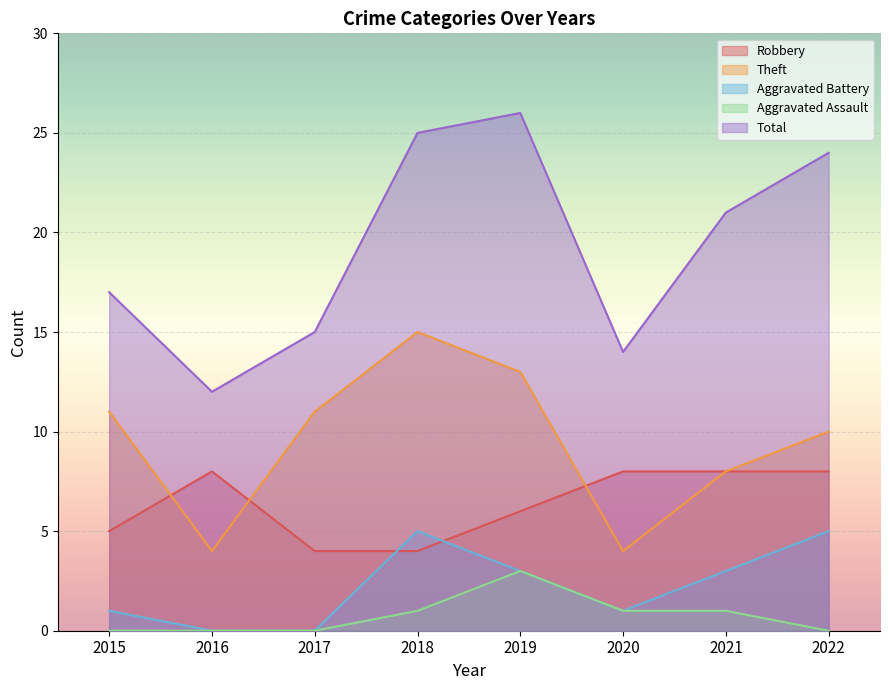

Which series has the largest total across all categories?

Total